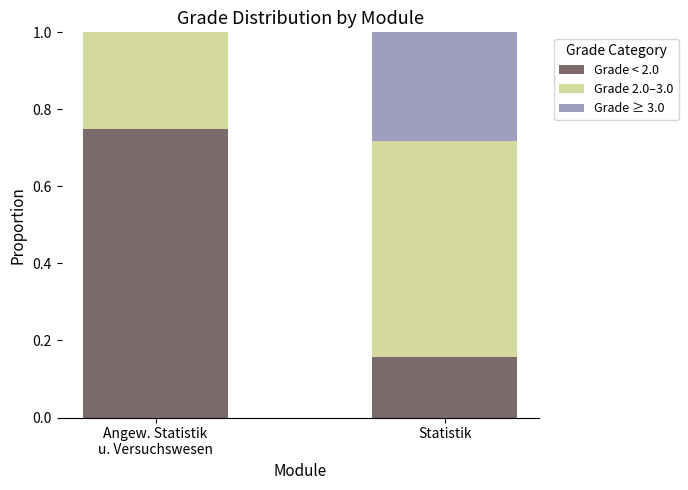

What is the sum of all Grade < 2.0 values?

0.9